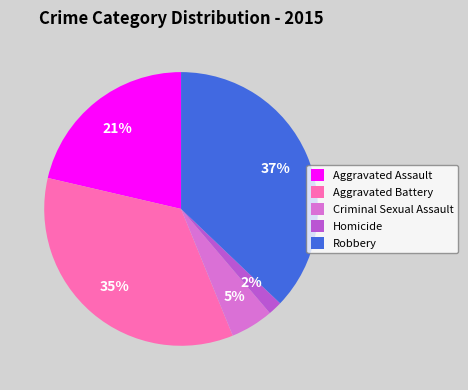

Rank the categories by value from highest to lowest.

Robbery, Aggravated Battery, Aggravated Assault, Criminal Sexual Assault, Homicide